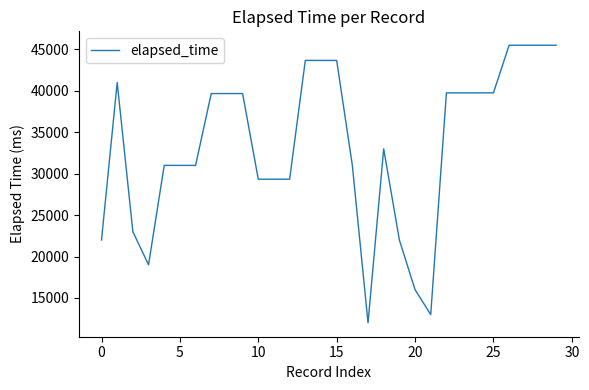

What is the smallest value displayed?

12000